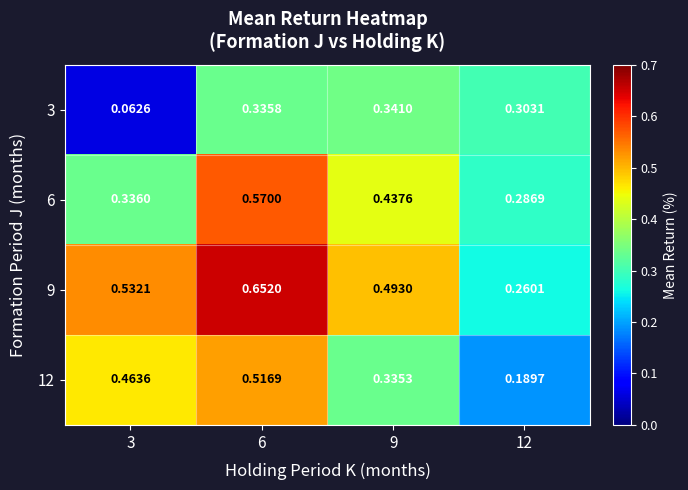

Is the value of 3 at 3 greater than the value of 9 at 12?

No